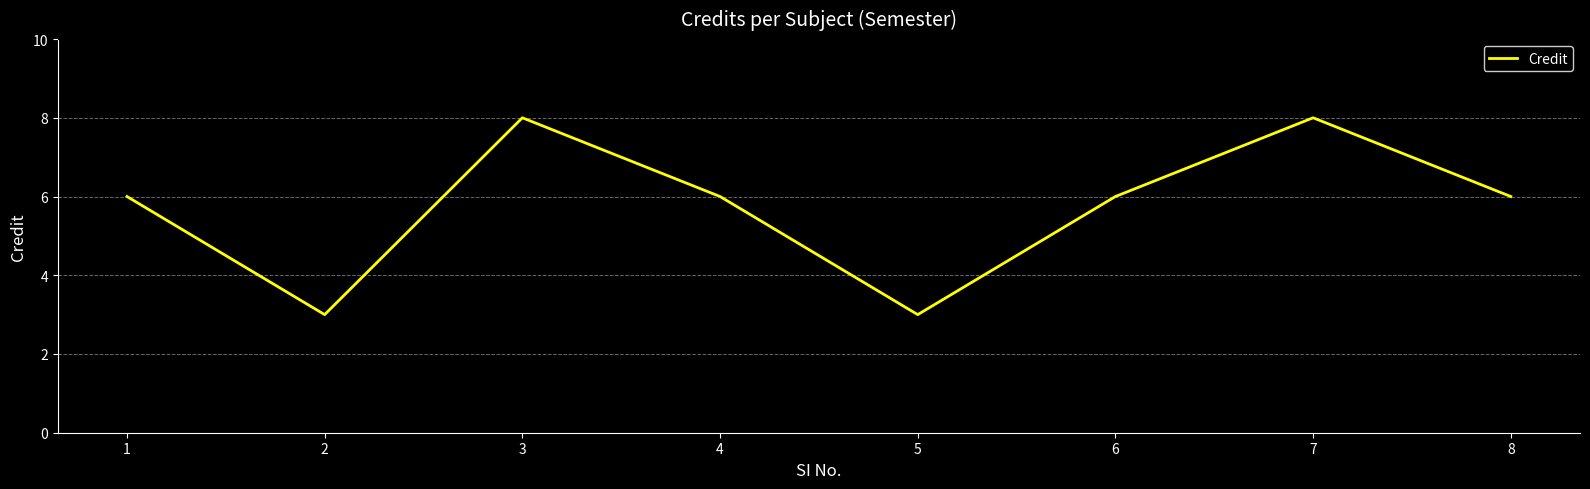

How many lines are shown in the chart?

1